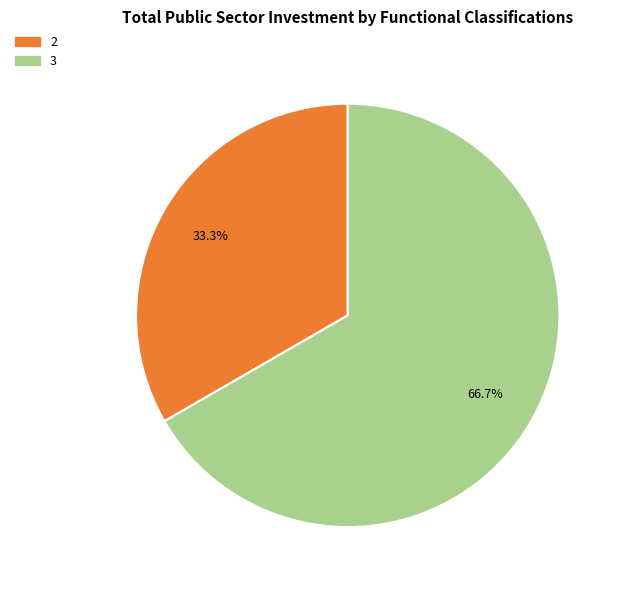

Does 3 represent more than half of the total?

Yes